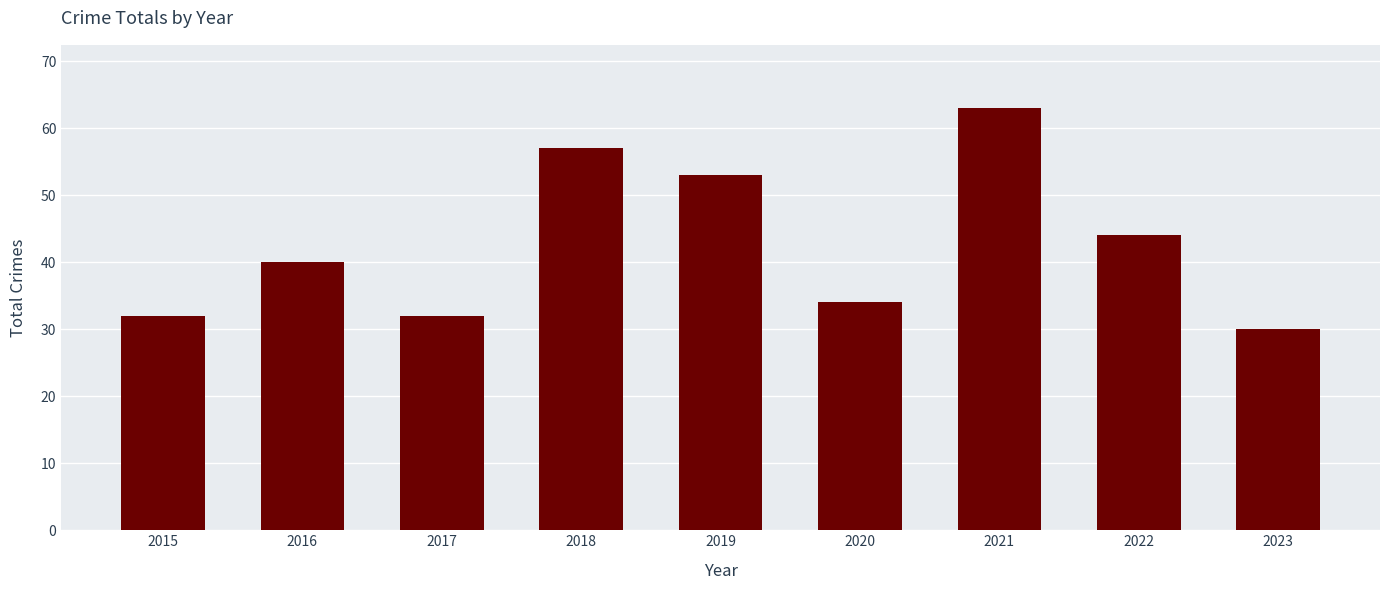

Which label corresponds to the largest value in the chart?

2021